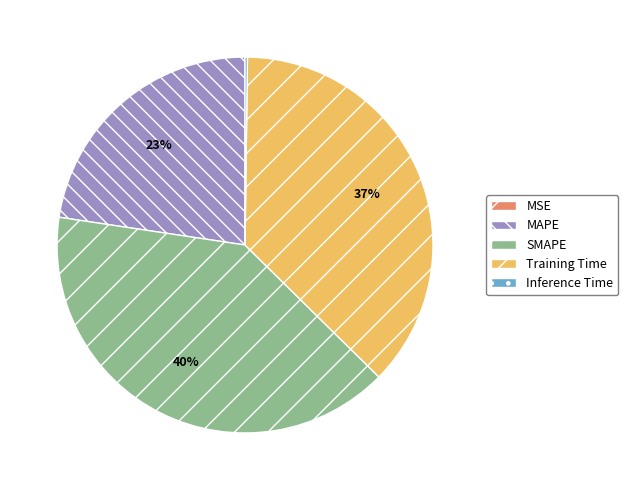

Which slice is the largest?

SMAPE